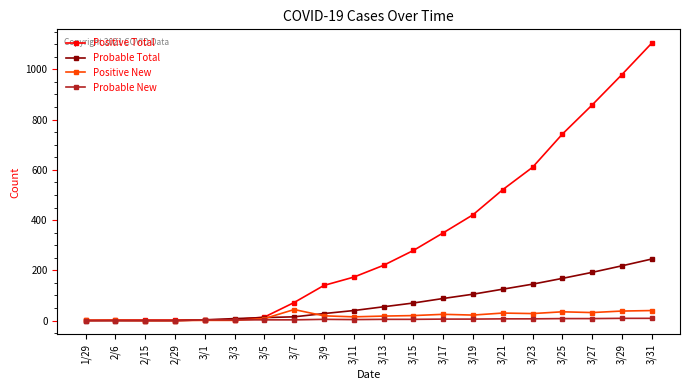

What is the difference between the maximum and minimum values in the Positive Total series?

1103